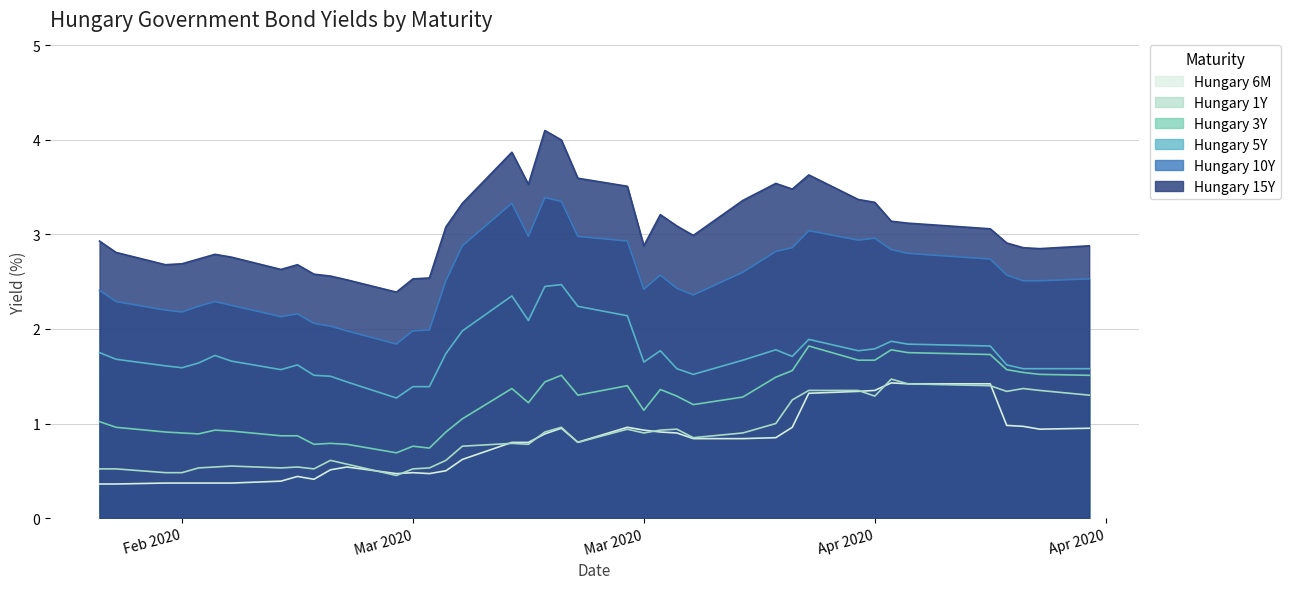

How many data points does each series have?

40